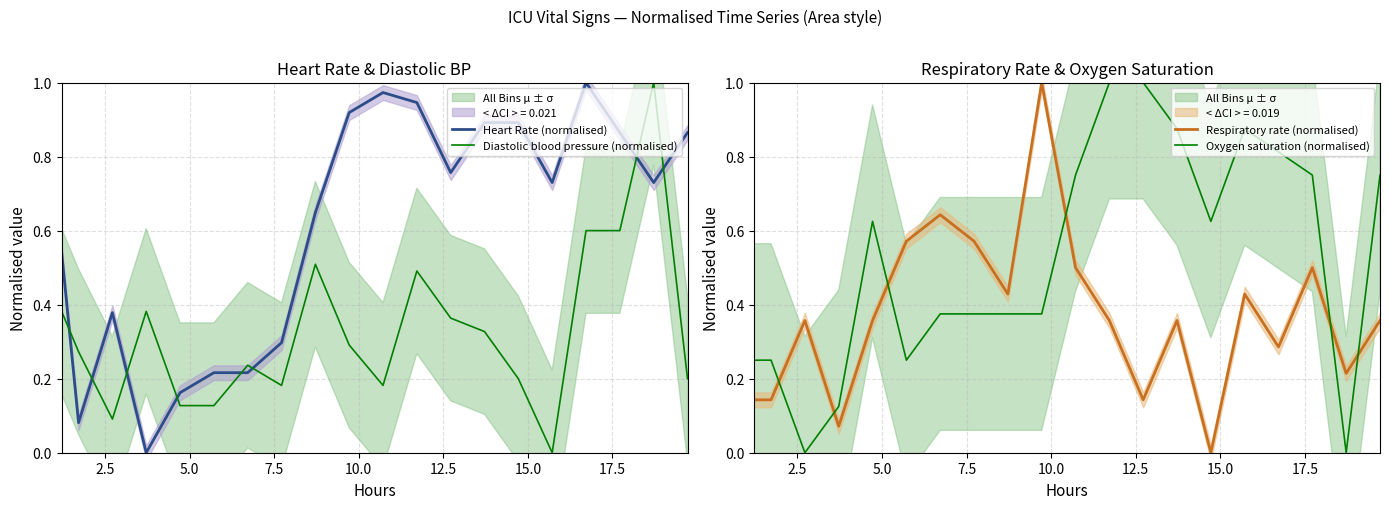

Which series ends up on top after the final intersection of Respiratory rate (normalised) and Oxygen saturation (normalised)?

Oxygen saturation (normalised)